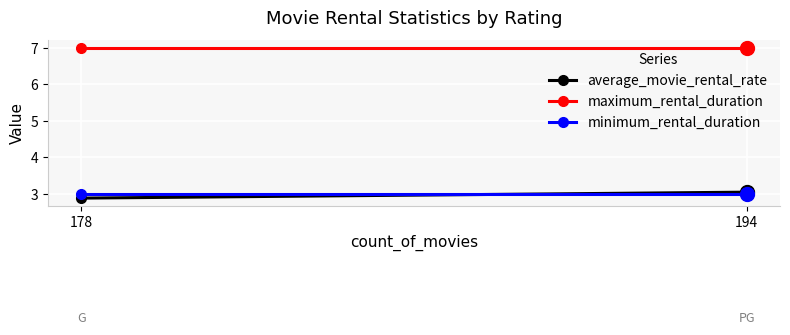

Which series has the largest range (max minus min)?

average_movie_rental_rate